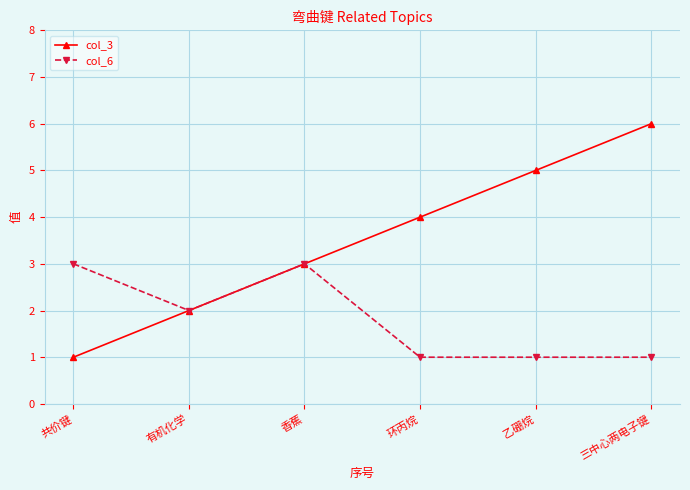

What is the spread (max minus min) of values at 乙硼烷?

4